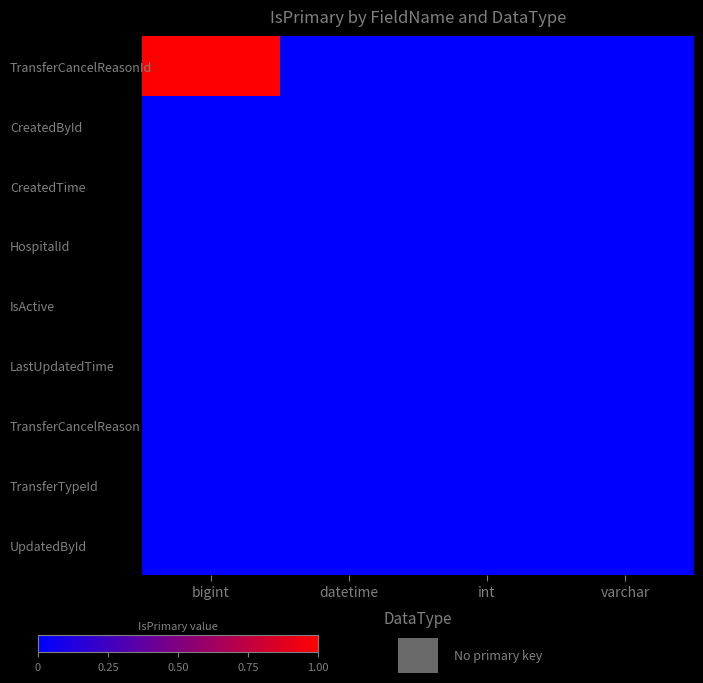

Reading left to right, what are all the values shown in this chart?

TransferCancelReasonId: bigint=1	datetime=0	int=0	varchar=0
CreatedById: bigint=0	datetime=0	int=0	varchar=0
CreatedTime: bigint=0	datetime=0	int=0	varchar=0
HospitalId: bigint=0	datetime=0	int=0	varchar=0
IsActive: bigint=0	datetime=0	int=0	varchar=0
LastUpdatedTime: bigint=0	datetime=0	int=0	varchar=0
TransferCancelReason: bigint=0	datetime=0	int=0	varchar=0
TransferTypeId: bigint=0	datetime=0	int=0	varchar=0
UpdatedById: bigint=0	datetime=0	int=0	varchar=0